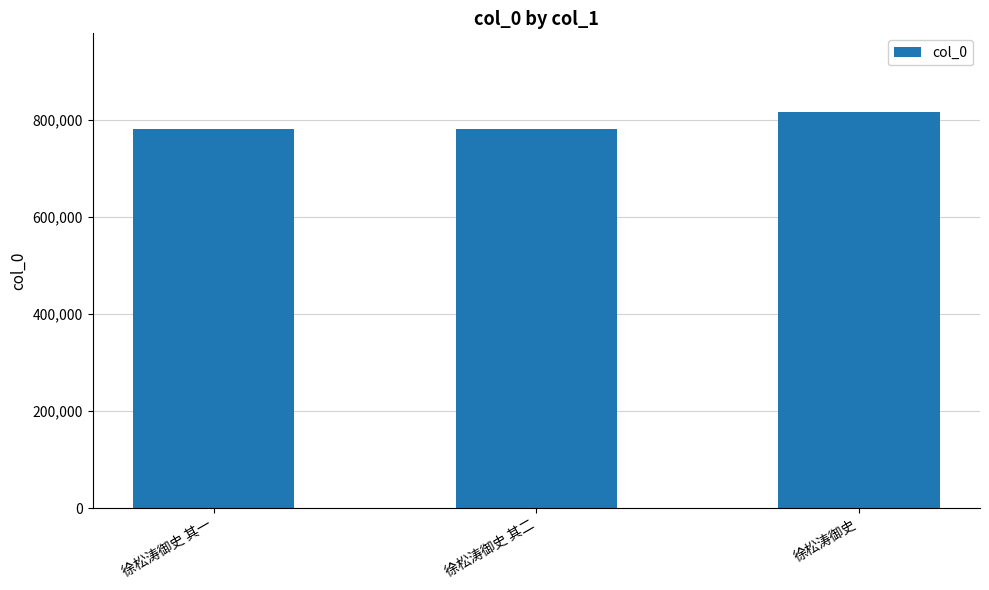

At which label is the value closest to 798540?

徐松涛御史 其二